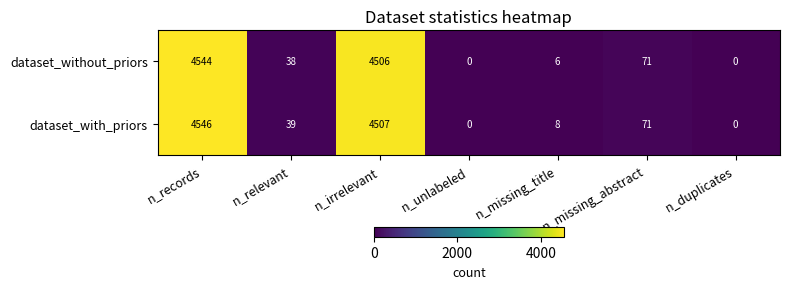

The dataset_with_priors series shows 7685 at n_irrelevant. True or false?

False